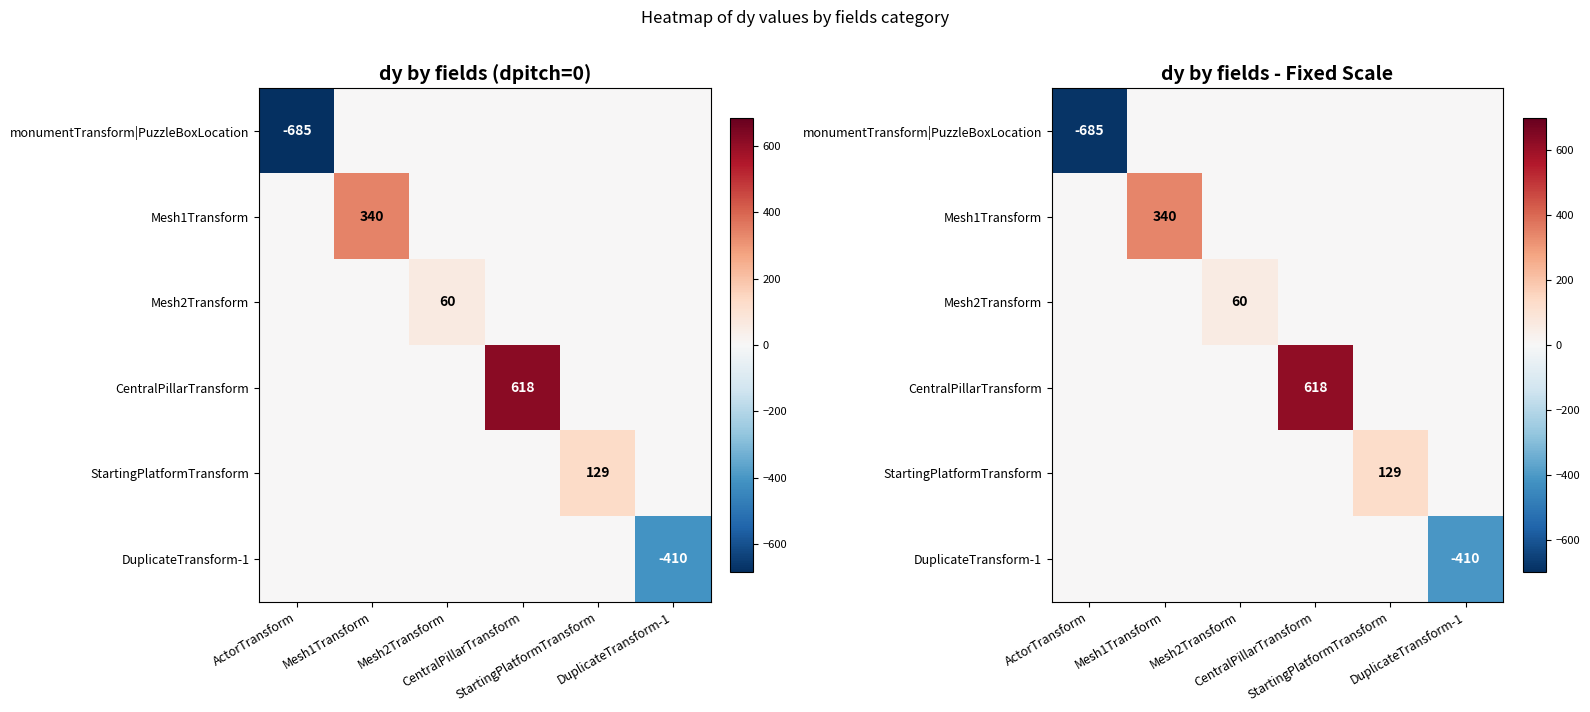

Which category has the highest value in the Mesh2Transform series?

Mesh2Transform